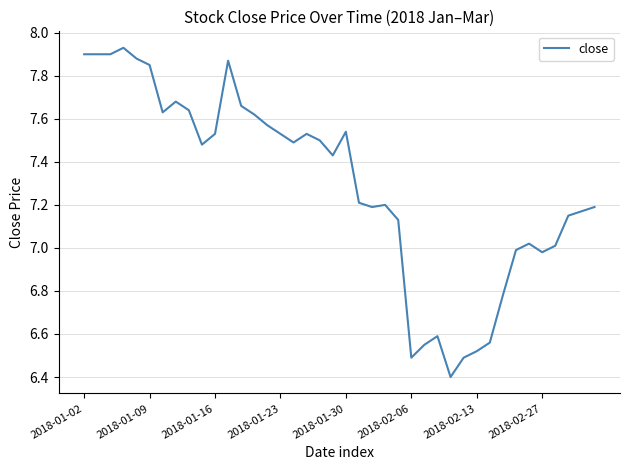

What is the difference between the maximum and minimum values?

1.5